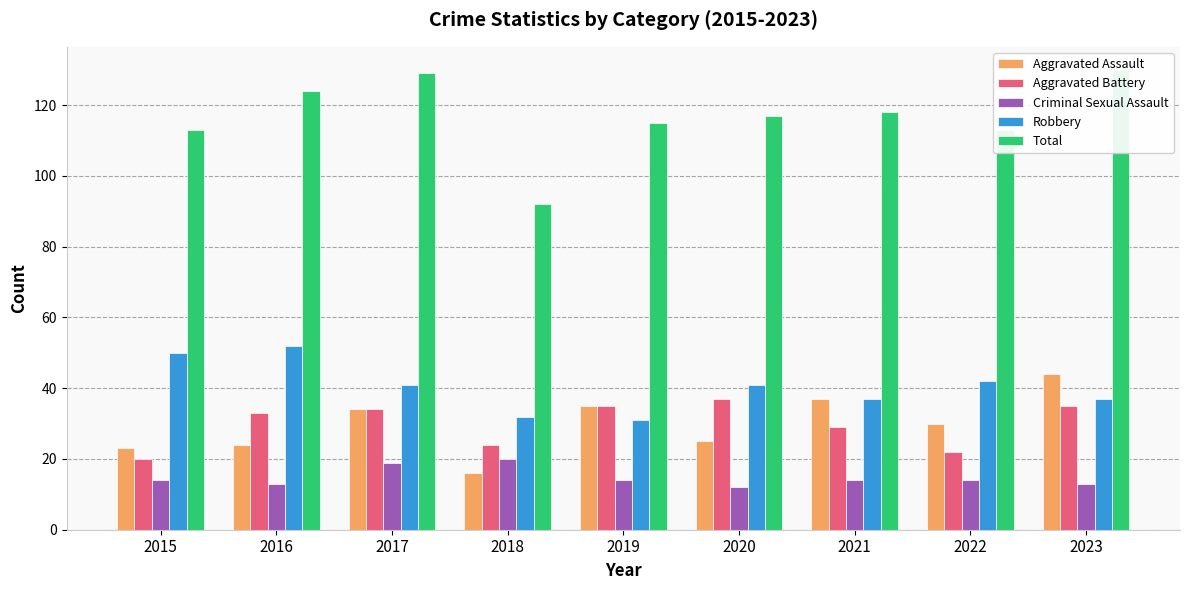

True or false: Total has a value of 113 at 2022.

True